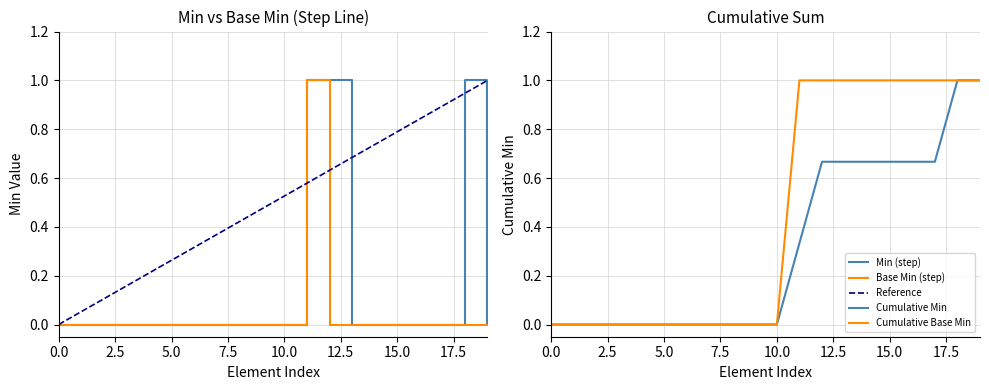

How many interior local peaks does the Min series have?

1